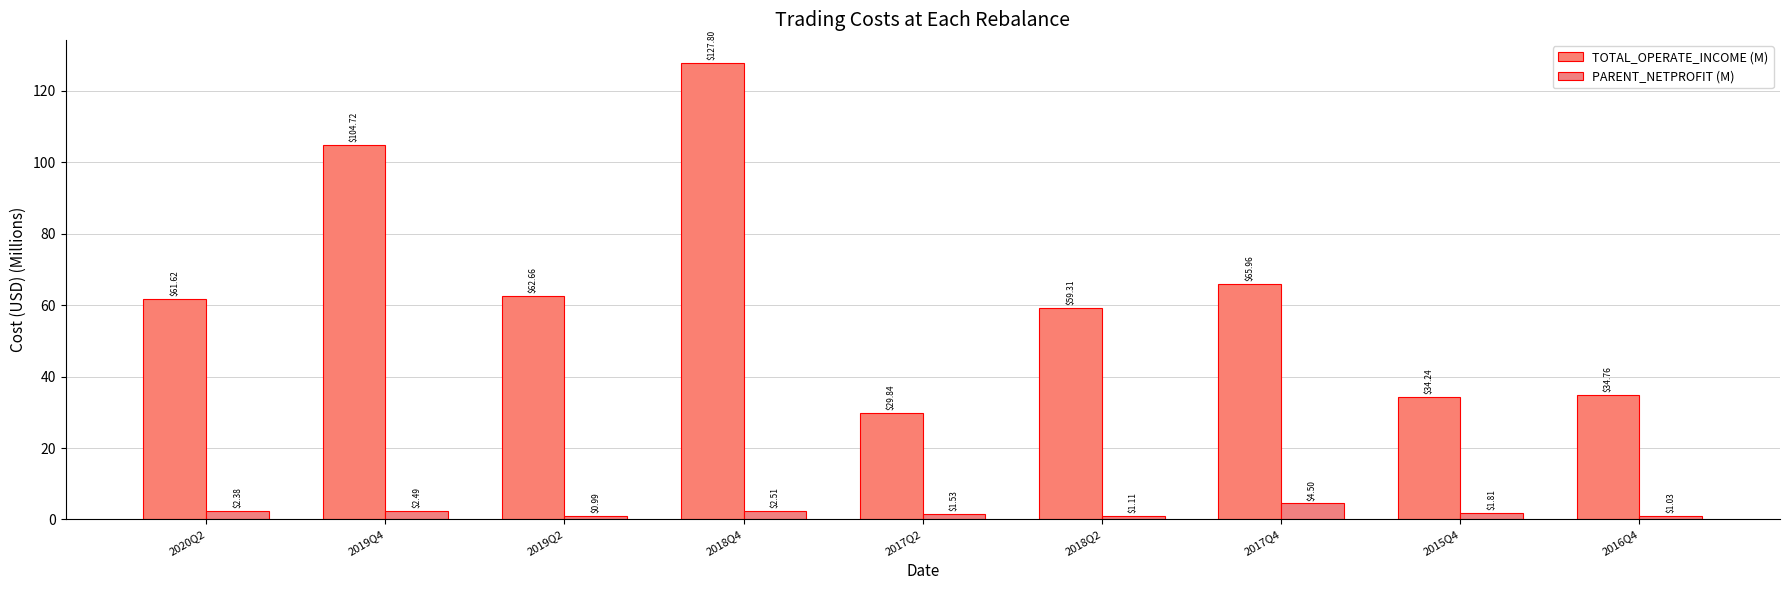

What is the value of the TOTAL_OPERATE_INCOME (M) bar at the 1st from the left?

61.6